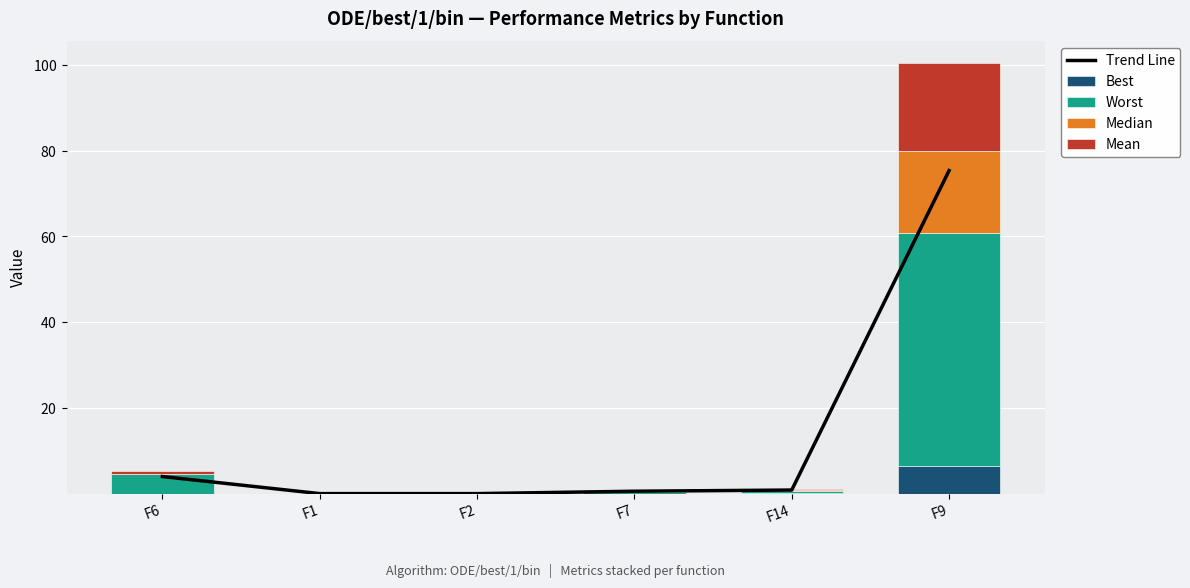

True or false: Worst has a value of 2.7 at F6.

False